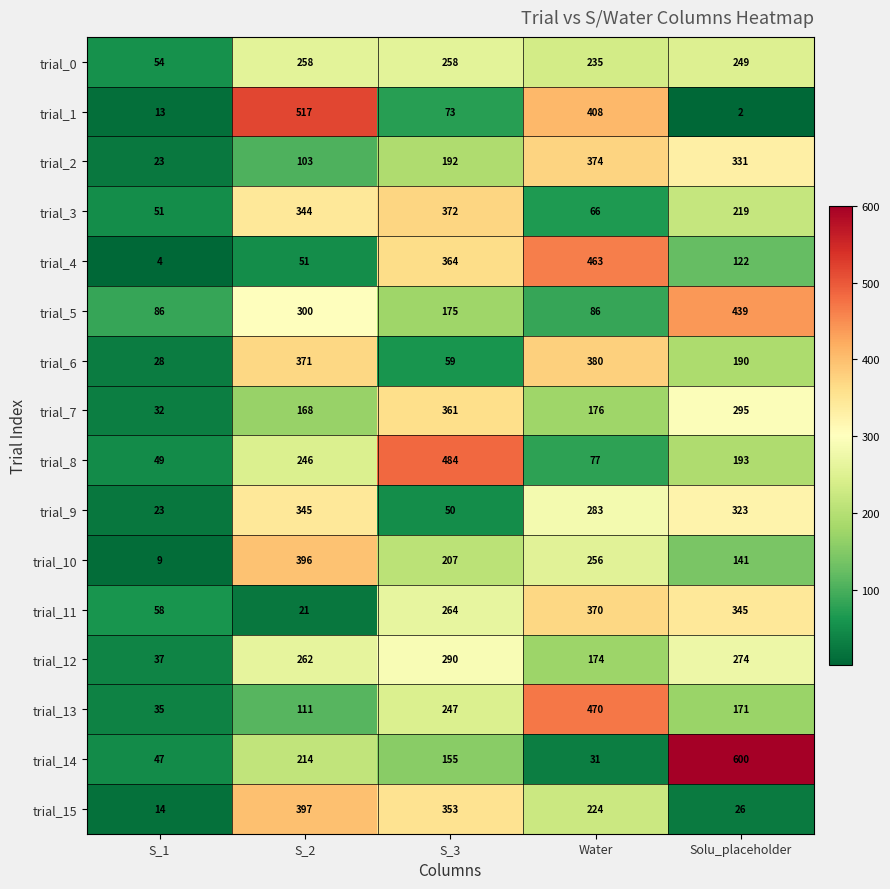

The trial_6 series shows 28 at S_1. True or false?

True